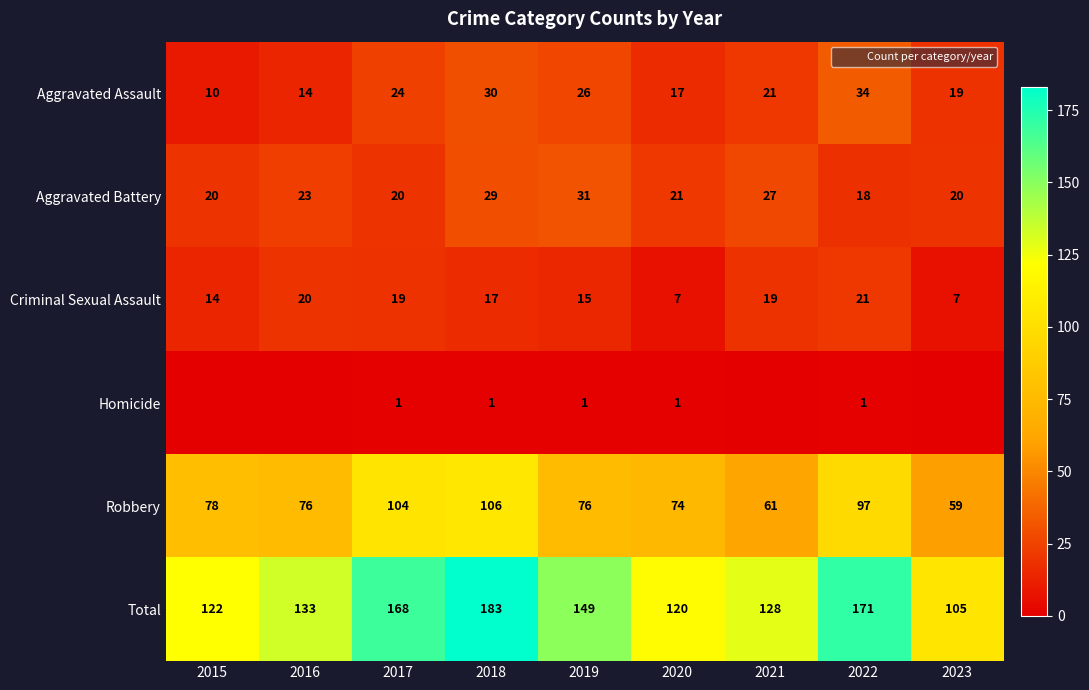

Rank the categories by Aggravated Assault value from lowest to highest.

2015, 2016, 2020, 2023, 2021, 2017, 2019, 2018, 2022